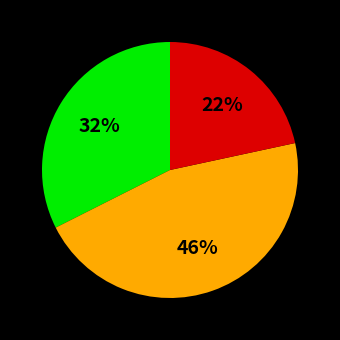

To the nearest percent, what is the difference between the largest and smallest slice percentages?

24%